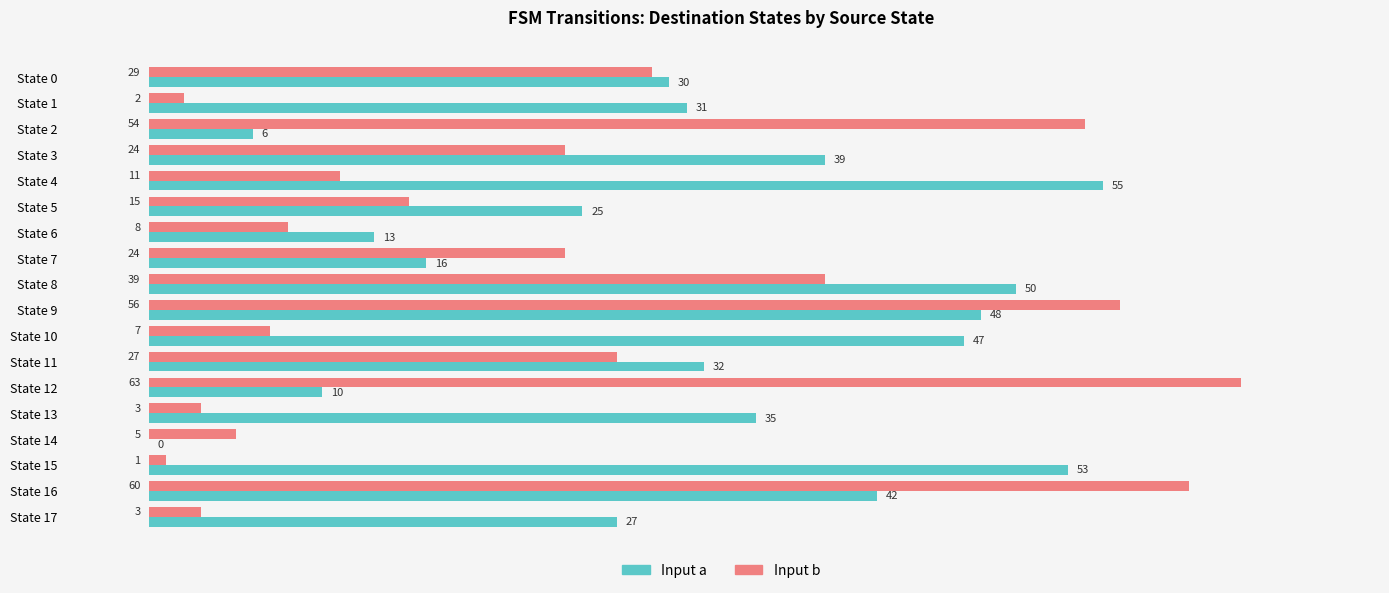

What is the sum of the Input a values at State 5 and State 16?

67